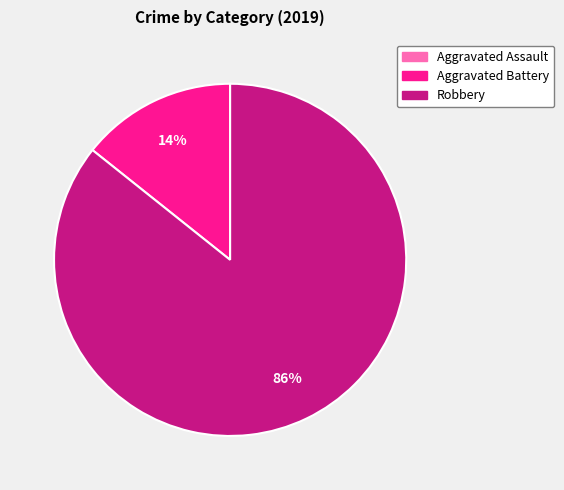

Does Robbery represent more than half of the total?

Yes